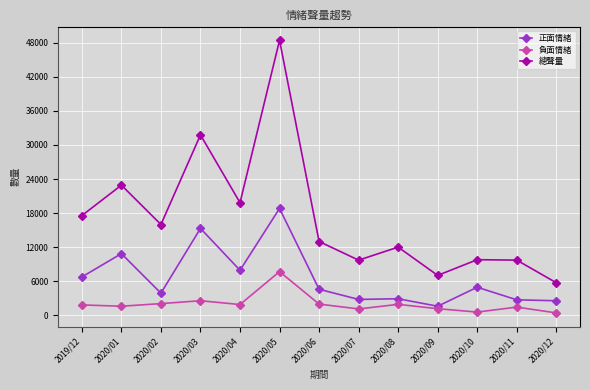

What is the minimum value shown in the chart?

431